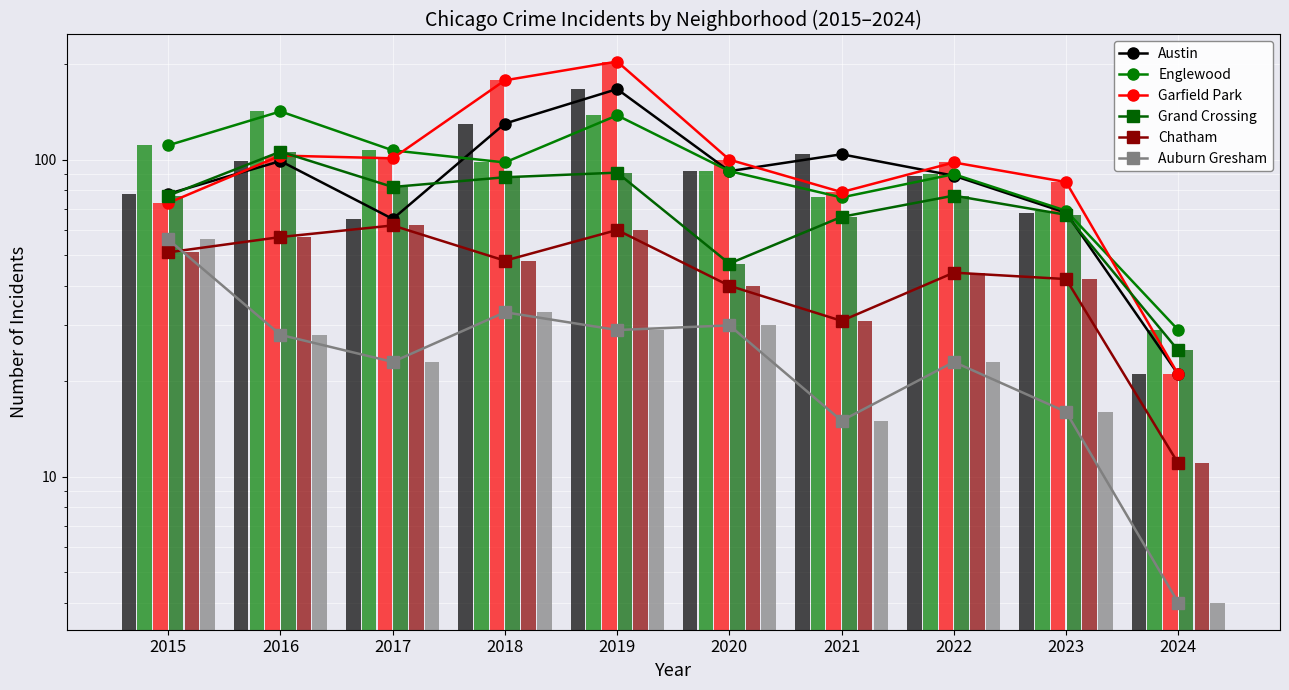

What is the value of the Grand Crossing bar at the 10th from the left?

25